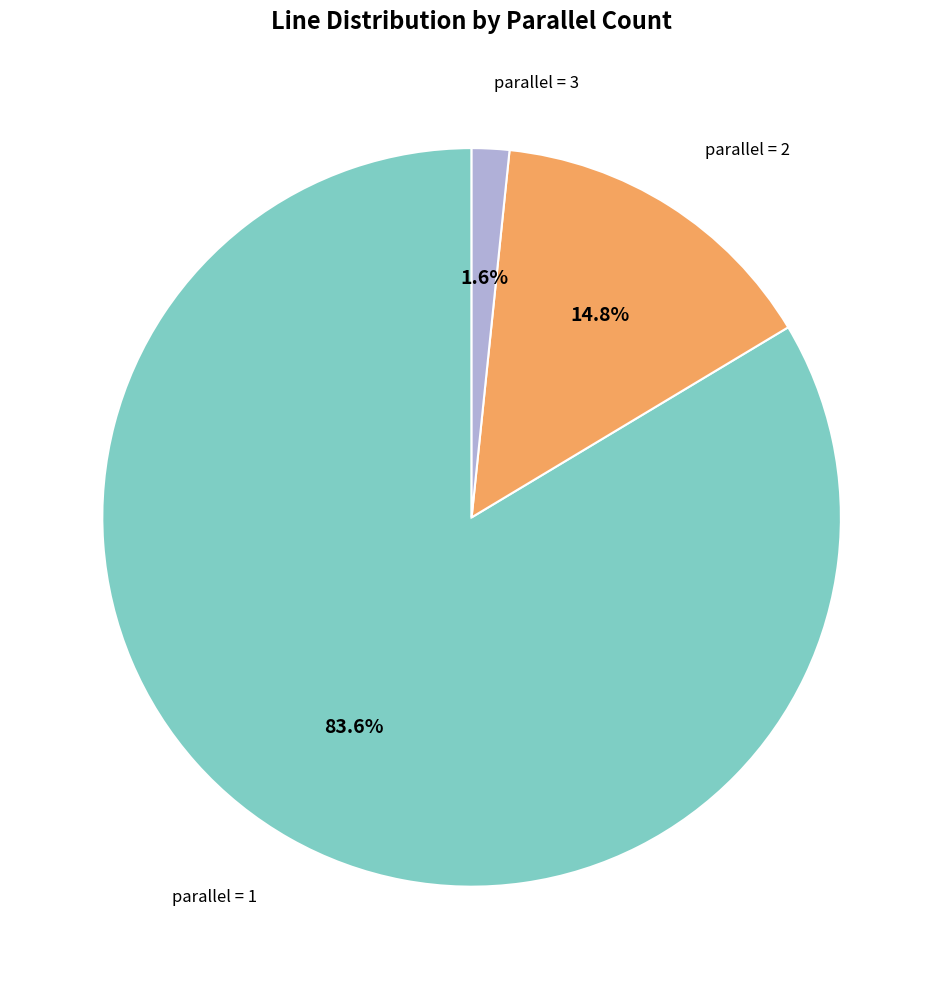

Rank the categories by value from lowest to highest.

parallel = 3, parallel = 2, parallel = 1